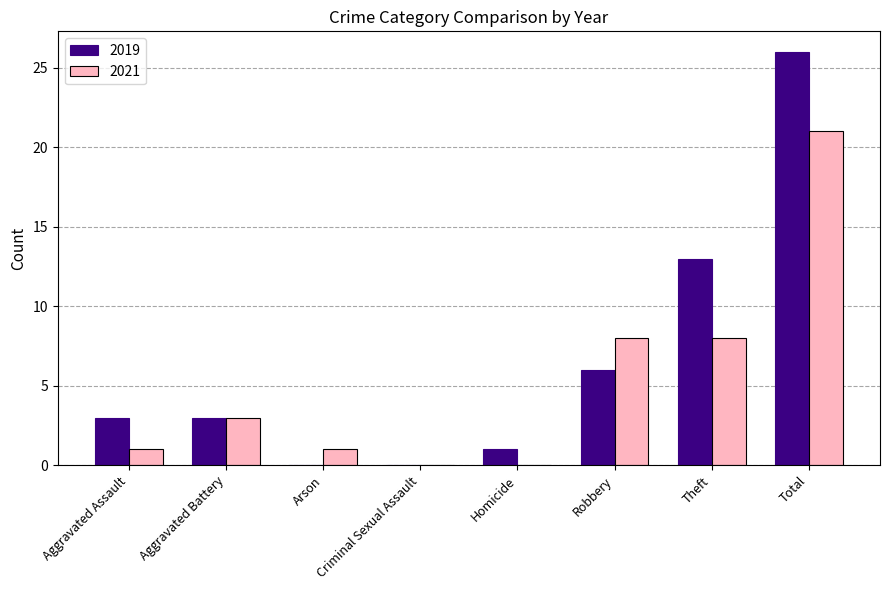

Count the number of categories in the chart.

8